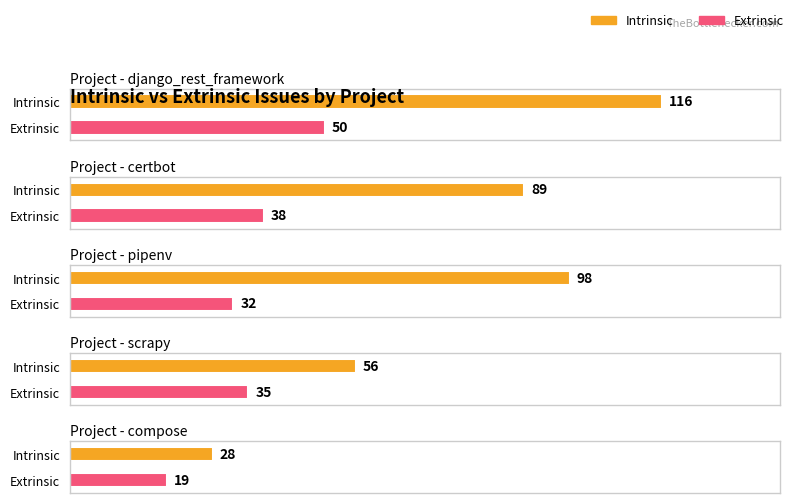

Rank the series at certbot from highest to lowest value.

Intrinsic, Extrinsic